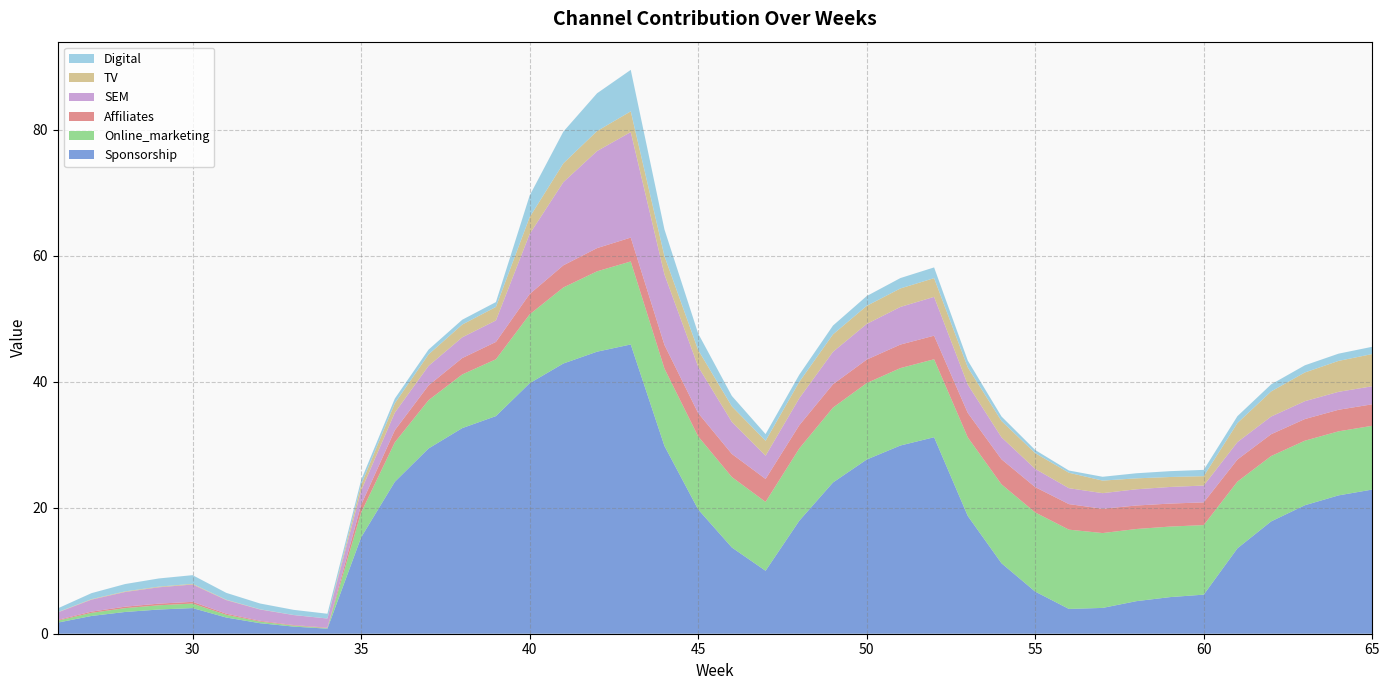

Reading right to left, list all the values displayed in this chart.

Sponsorship: 22.9	22.0	20.4	17.8	13.6	6.2	5.8	5.2	4.1	3.9	6.7	11.2	18.7	31.2	29.9	27.6	24.0	17.9	10.0	13.7	19.7	29.8	45.9	44.8	42.9	39.8	34.5	32.6	29.4	24.1	15.3	0.8	1.1	1.7	2.6	4.1	3.8	3.5	2.8	1.8
Online_marketing: 10.1	10.2	10.2	10.4	10.6	11.0	11.2	11.5	11.9	12.6	12.6	12.5	12.5	12.4	12.3	12.1	11.9	11.5	10.9	11.2	11.6	12.3	13.2	12.8	12.1	10.9	9.0	8.5	7.7	6.3	3.9	0.1	0.2	0.3	0.4	0.7	0.7	0.6	0.5	0.3
Affiliates: 3.4	3.4	3.4	3.5	3.5	3.6	3.6	3.7	3.9	4.1	4.0	4.0	3.9	3.7	3.7	3.7	3.7	3.7	3.6	3.7	3.7	3.8	3.8	3.7	3.5	3.2	2.8	2.6	2.3	1.9	1.2	0.1	0.1	0.1	0.2	0.3	0.3	0.2	0.2	0.1
SEM: 2.9	2.9	2.8	2.8	2.8	2.7	2.6	2.6	2.5	2.5	2.9	3.5	4.5	6.2	6.0	5.7	5.1	4.3	3.7	5.1	7.4	11.2	16.7	15.4	13.2	9.5	3.4	3.3	3.1	2.8	2.3	1.5	1.6	1.8	2.2	2.8	2.6	2.3	1.9	1.2
TV: 5.1	4.9	4.6	4.0	3.0	1.5	1.6	1.7	2.0	2.5	2.5	2.6	2.7	3.0	2.9	2.9	2.8	2.6	2.4	2.5	2.6	2.9	3.3	3.2	3.0	2.7	2.1	2.0	1.8	1.5	0.9	0.0	0.0	0.0	0.1	0.1	0.1	0.1	0.1	0.0
Digital: 1.2	1.1	1.1	1.1	1.1	1.0	0.9	0.8	0.6	0.4	0.5	0.7	1.1	1.7	1.6	1.6	1.4	1.1	1.1	1.7	2.6	4.2	6.6	6.0	5.0	3.4	0.8	0.8	0.8	0.8	0.7	0.8	0.8	0.9	1.1	1.4	1.3	1.2	1.0	0.6